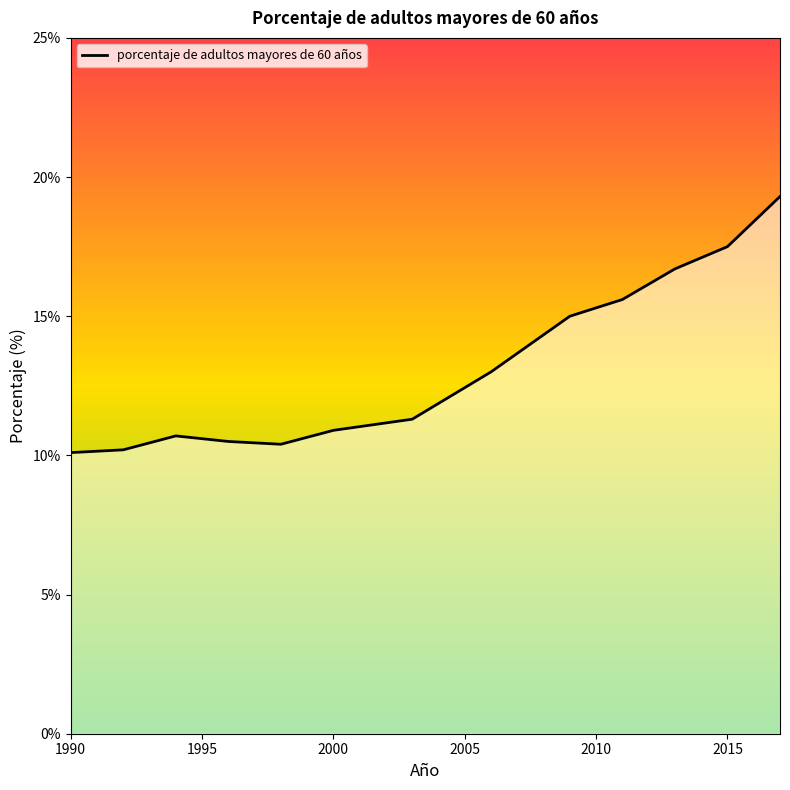

How many lines are shown in the chart?

1